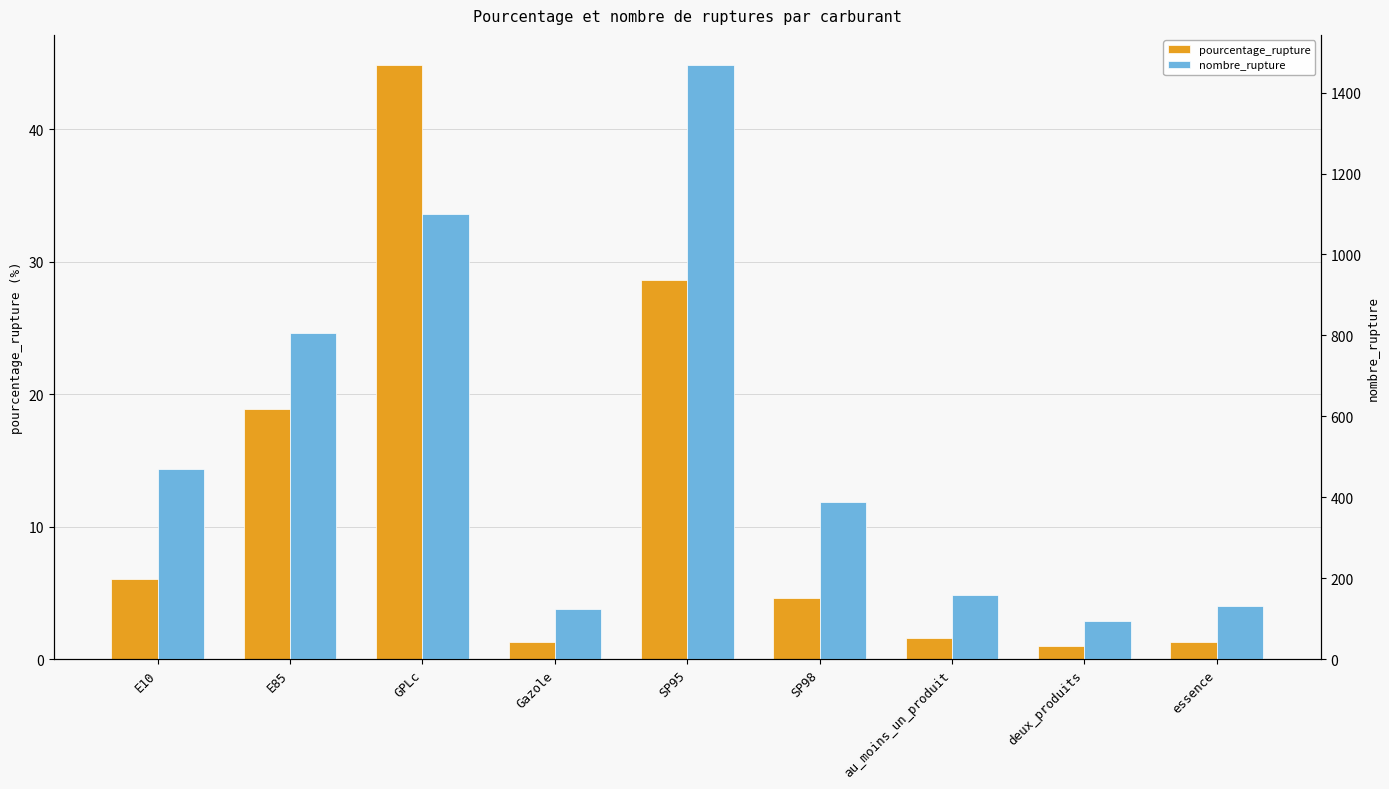

The pourcentage_rupture series shows 1.3 at essence. True or false?

True